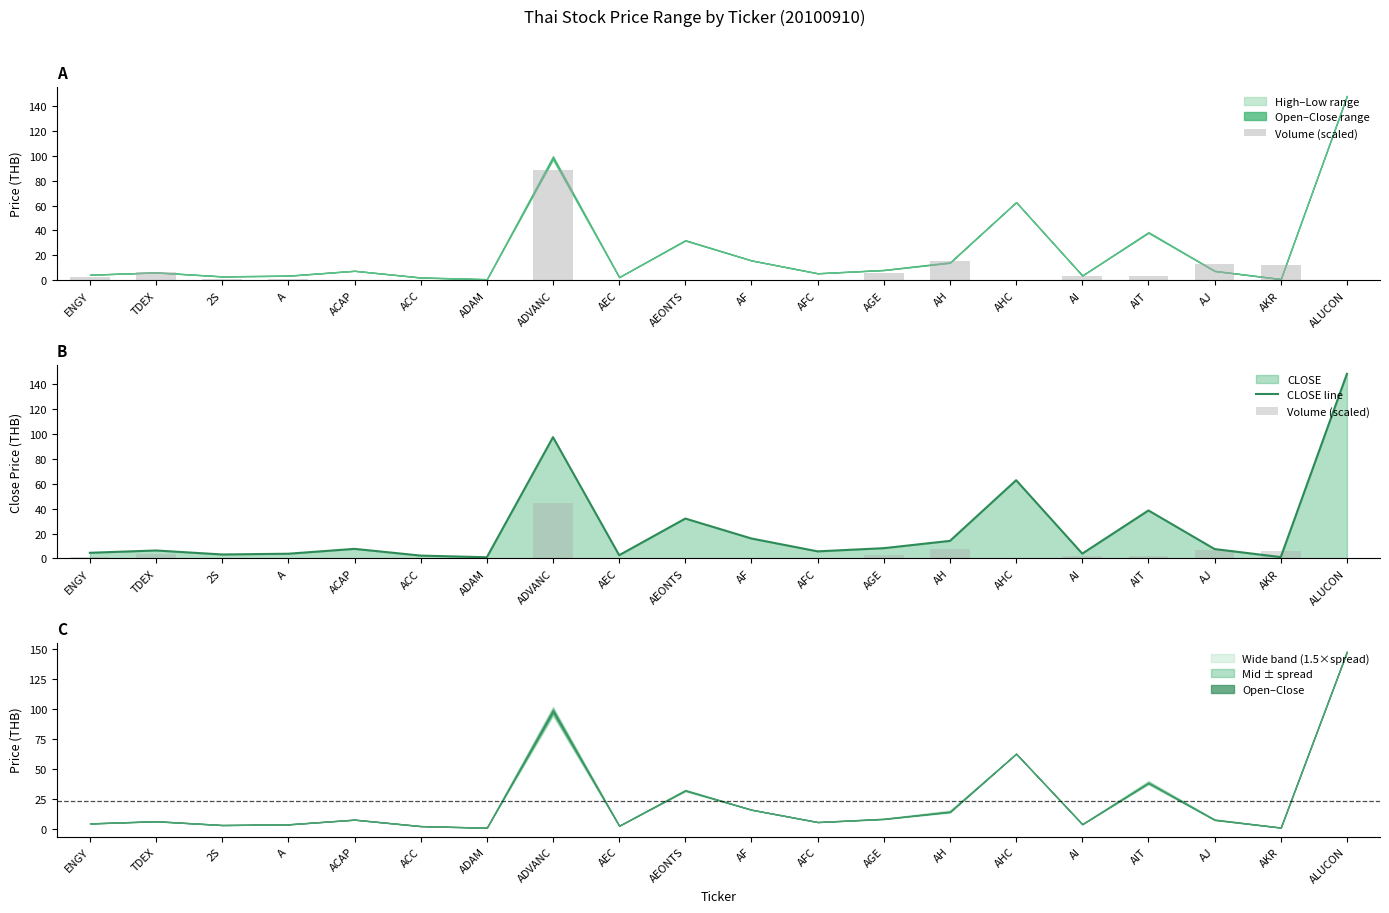

Is it true that Volume (scaled) equals 0.0 at AF?

True